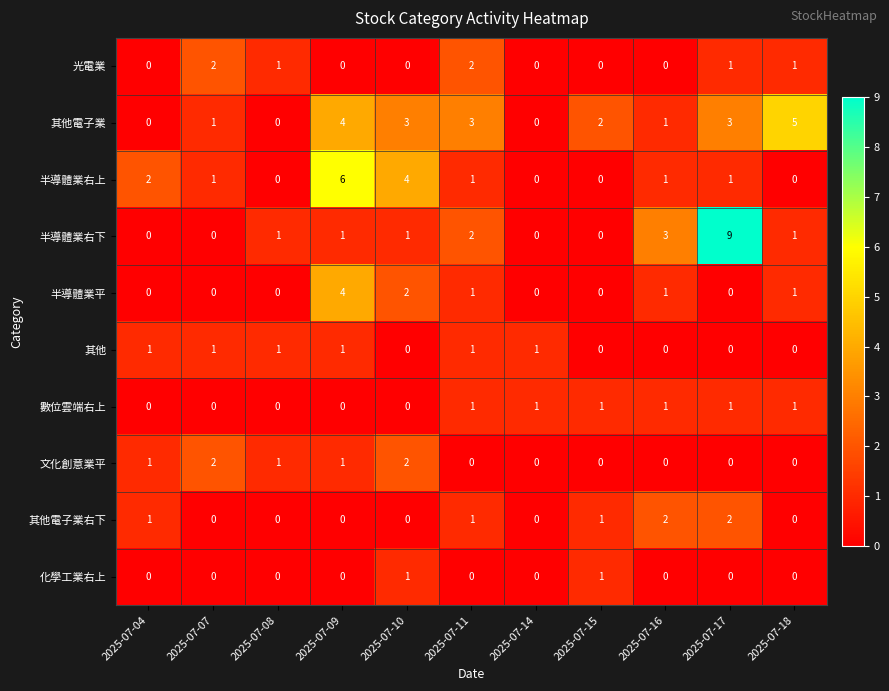

What is the difference between the highest and lowest values at 2025-07-11?

3